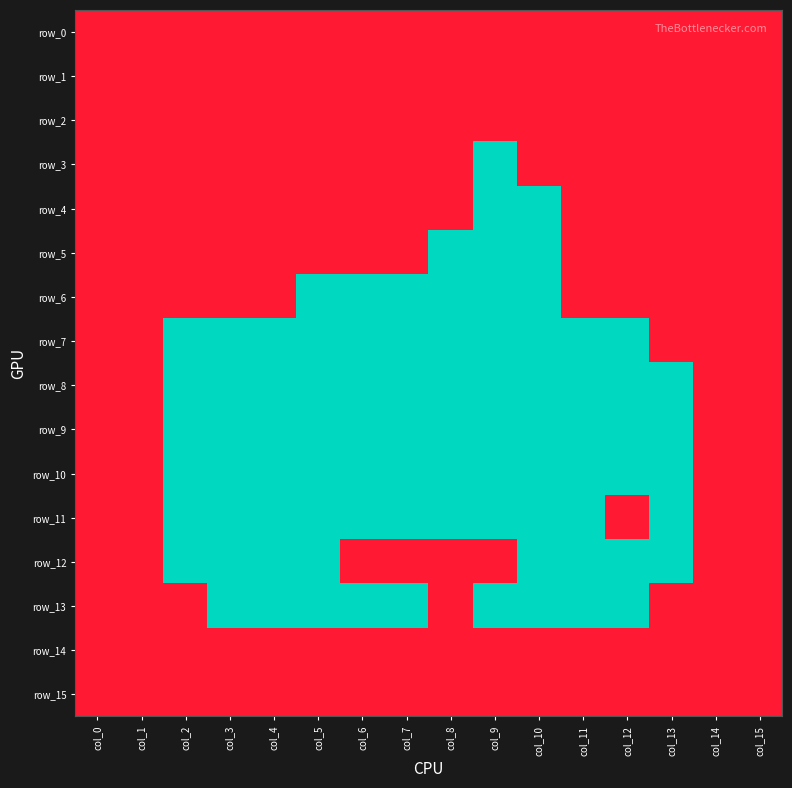

Which label corresponds to the largest value in the chart?

col_0